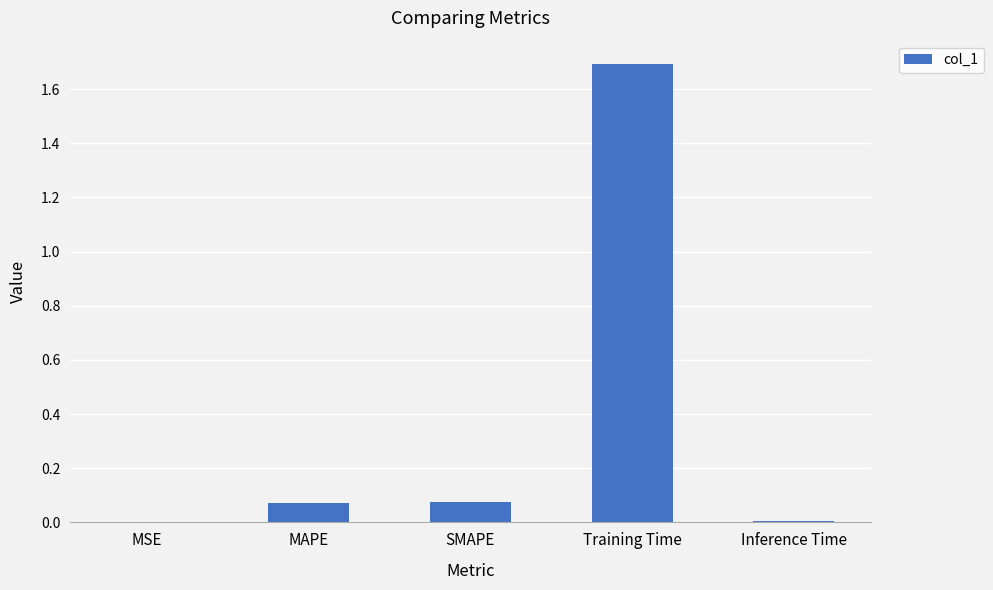

Which label corresponds to the largest value in the chart?

Training Time